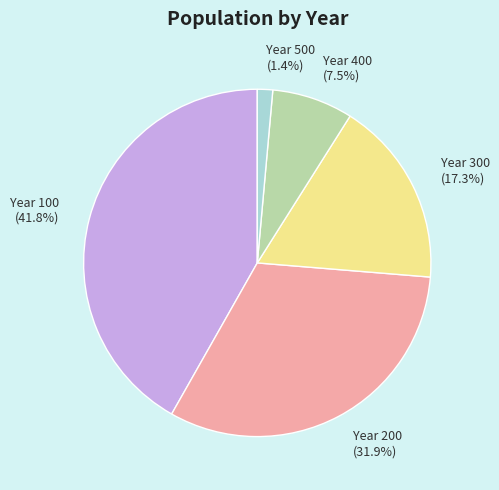

Rank the categories by value from highest to lowest.

Year 100, Year 200, Year 300, Year 400, Year 500